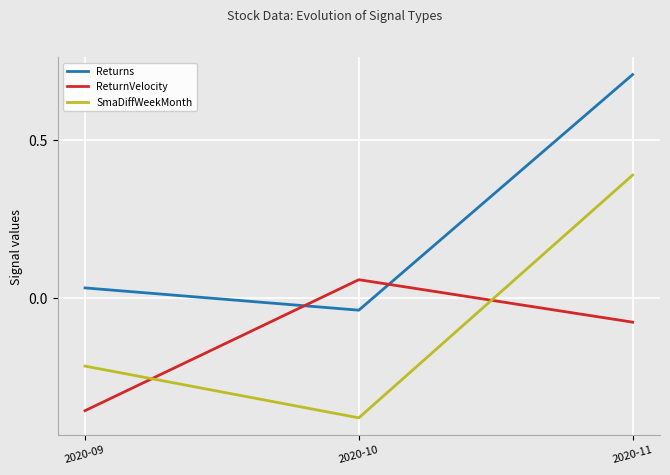

List the labels in order of Returns value, largest first.

2020-11, 2020-09, 2020-10